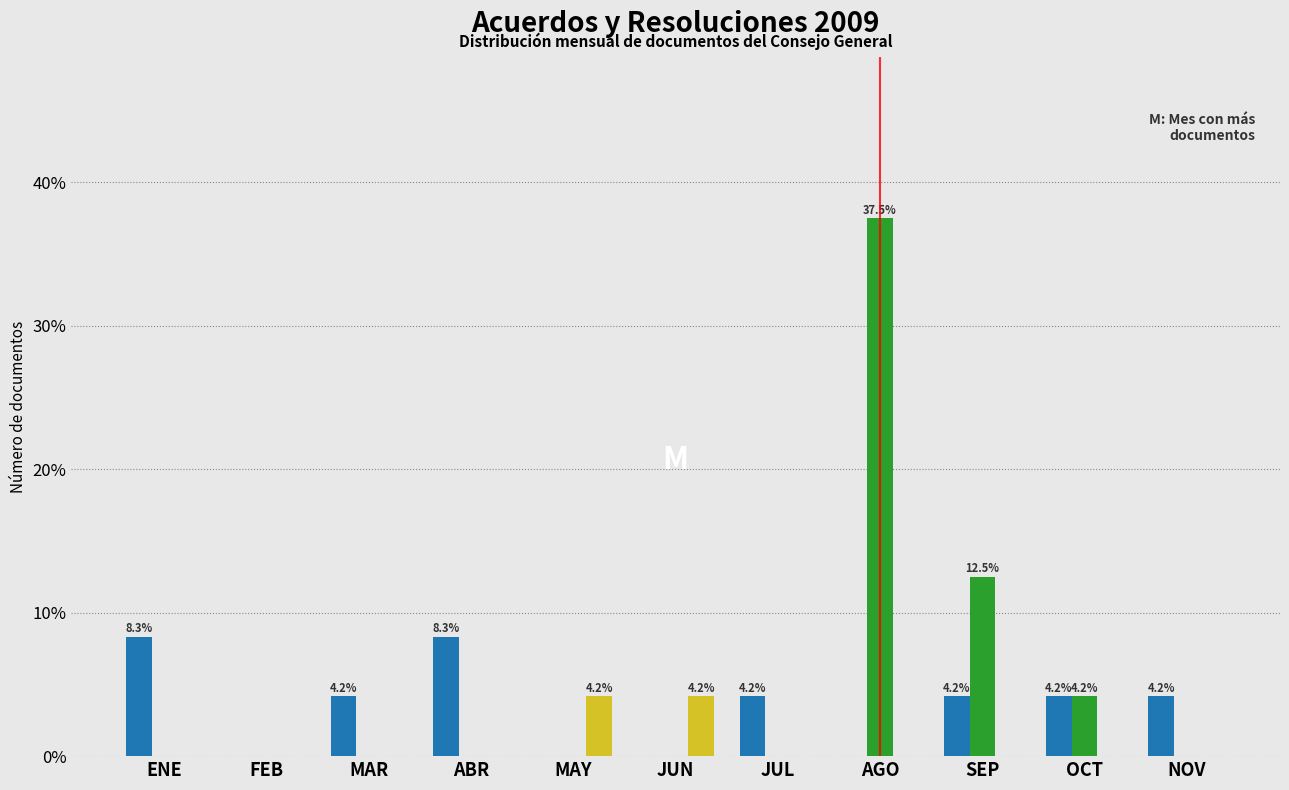

At which category is the sum across all series the highest?

AGO